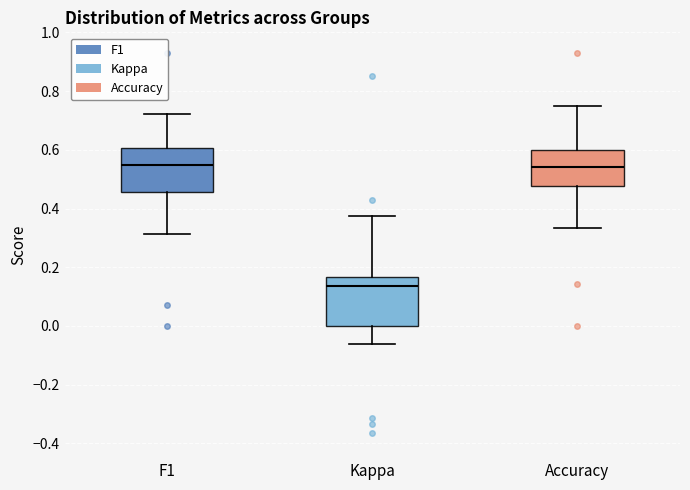

Reading left to right, transcribe this box plot: for each box, give where its median line is, the range the box spans, and where its two whiskers end, as read against the y-axis. The values are not printed on the chart, so give them approximately, as read against the axis.

F1: median 0.54, box 0.46 to 0.60, whiskers 0.32 to 0.72
Kappa: median 0.14, box 0.00 to 0.16, whiskers -0.06 to 0.38
Accuracy: median 0.54, box 0.48 to 0.60, whiskers 0.34 to 0.76